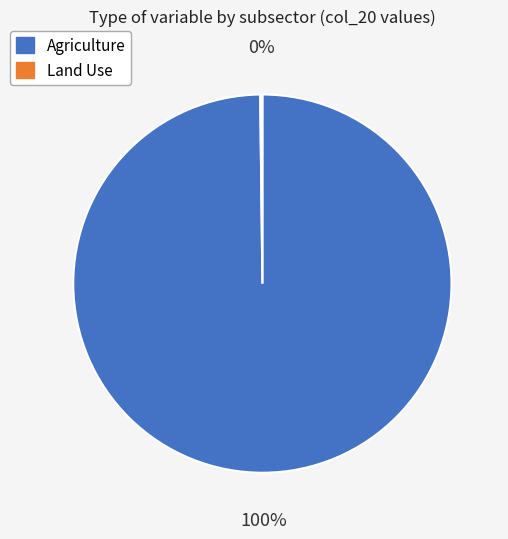

Does any single category account for the majority?

Yes